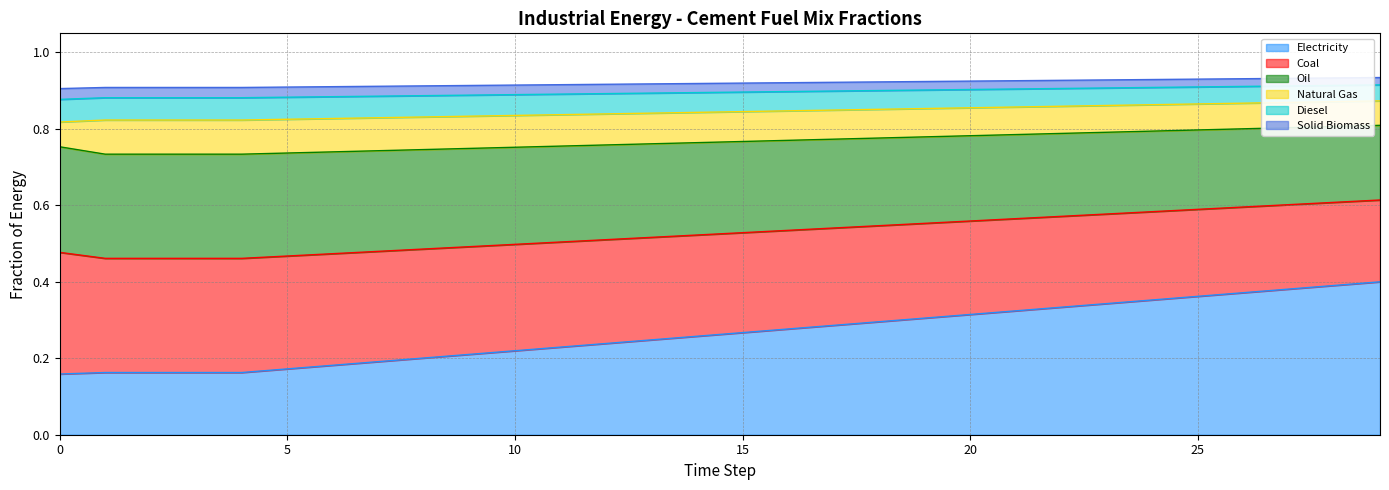

What is the greatest value displayed?

0.9